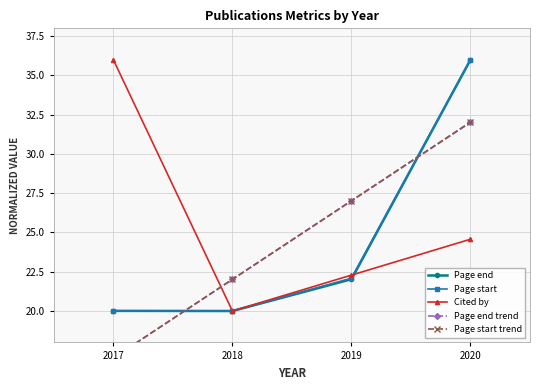

Is the value of Page end at 2018 greater than the value of Page start at 2017?

No